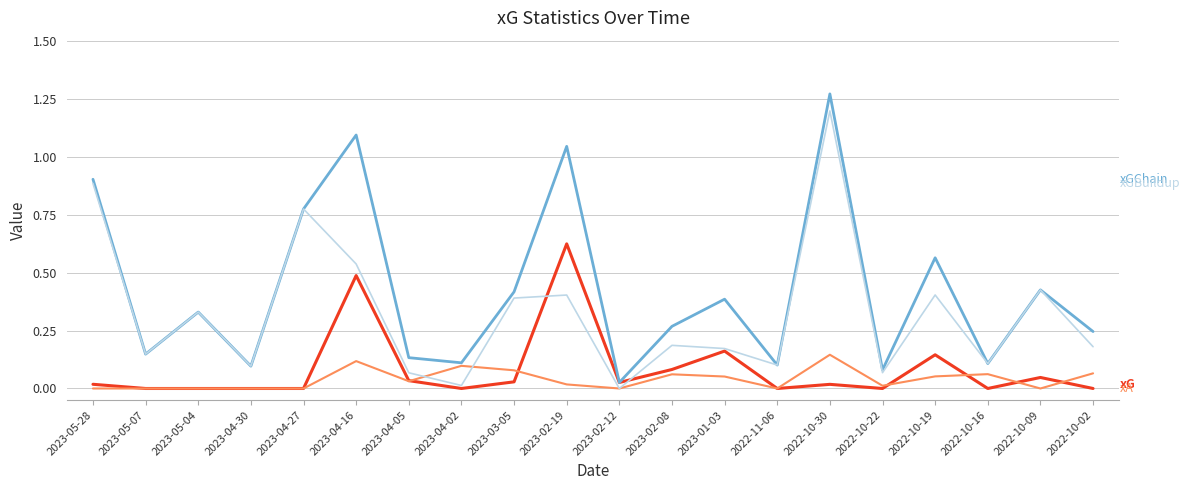

At which category is the sum across all series the highest?

2022-10-30